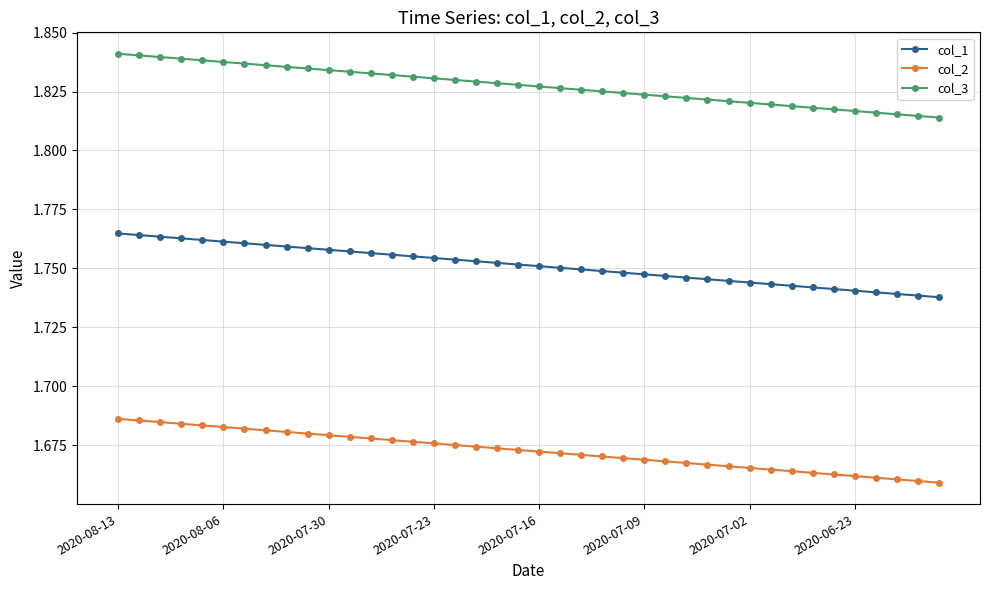

What are all the series names shown in the legend?

col_1, col_2, col_3